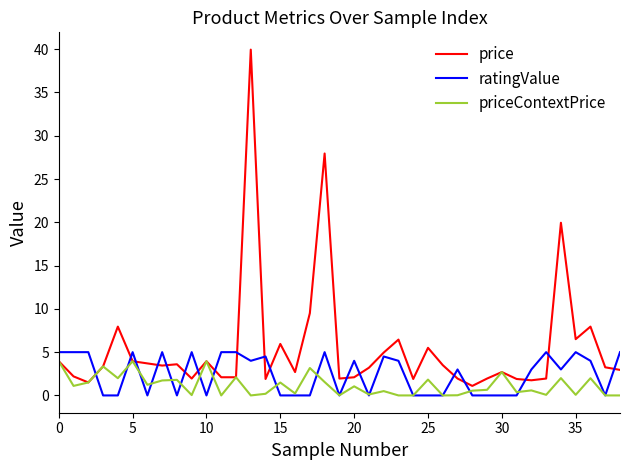

Count the number of categories in the chart.

39